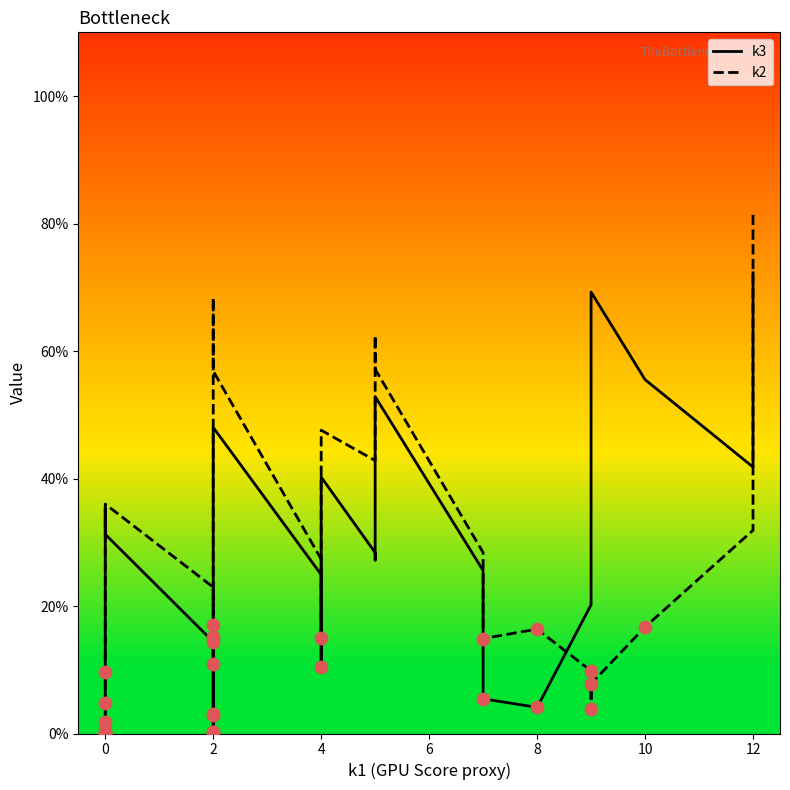

Which series has the largest total across all categories?

k2